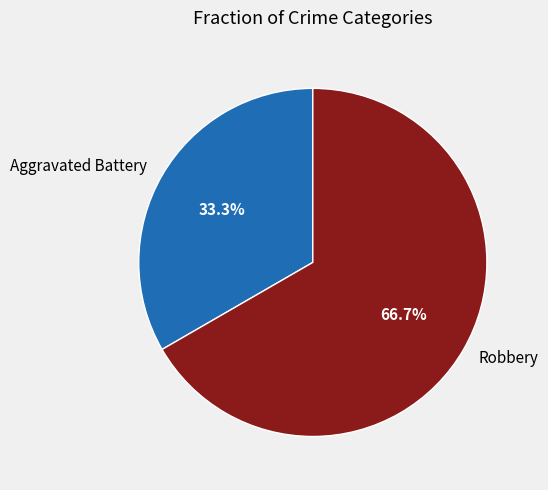

How many segments does this pie chart have?

2